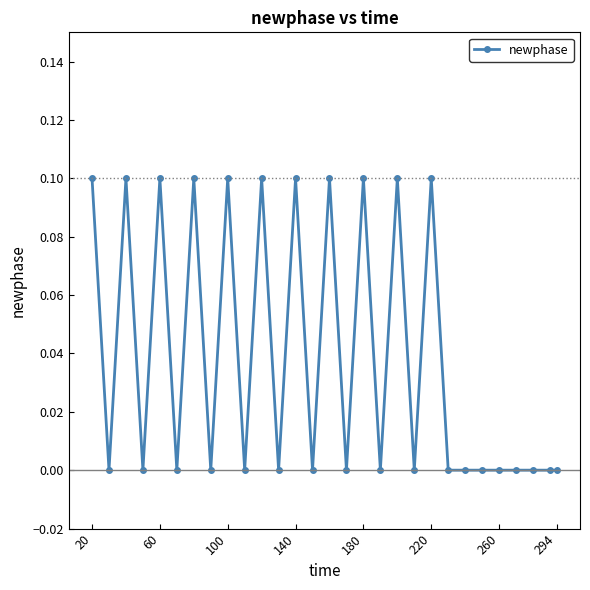

What is the value of the 15th point from the left?

0.1